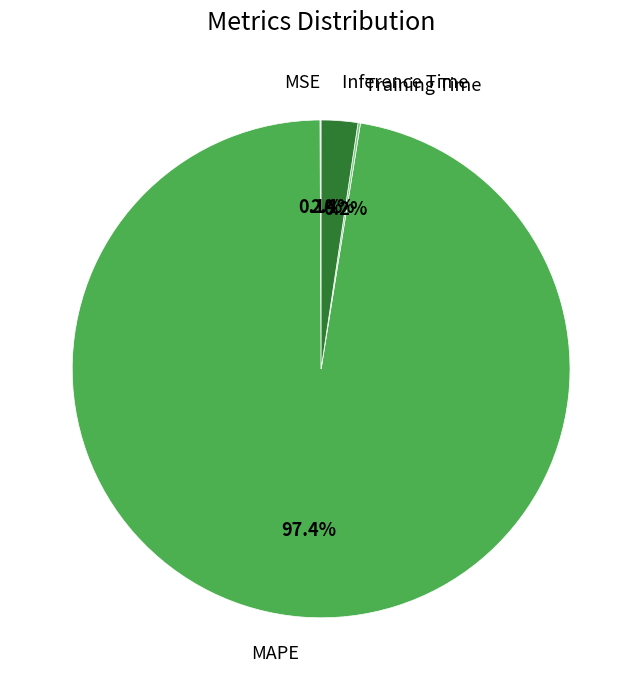

Does any single category account for the majority?

Yes